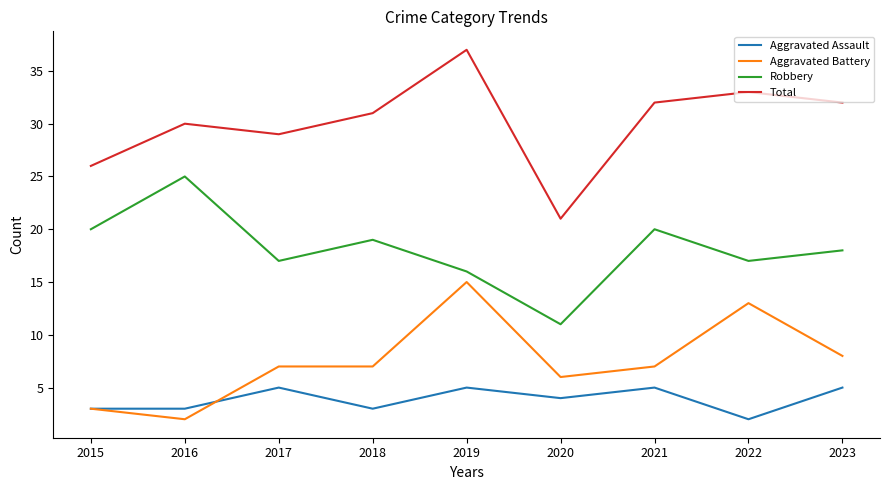

The value of Robbery at 2017 is 17. True or false?

True